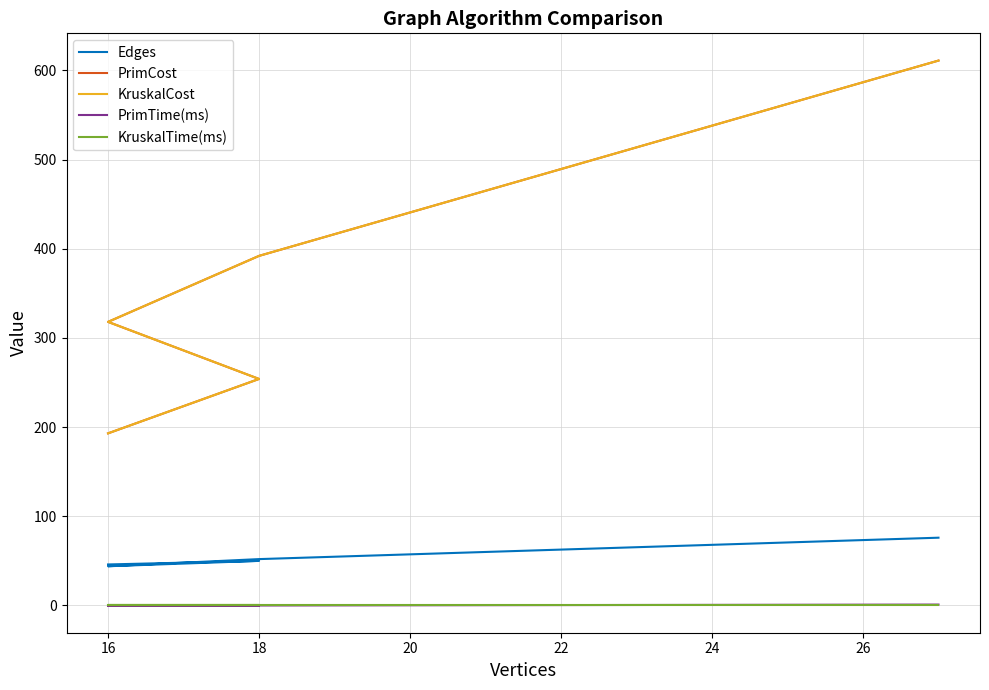

True or false: PrimTime(ms) and PrimCost intersect in this chart.

False